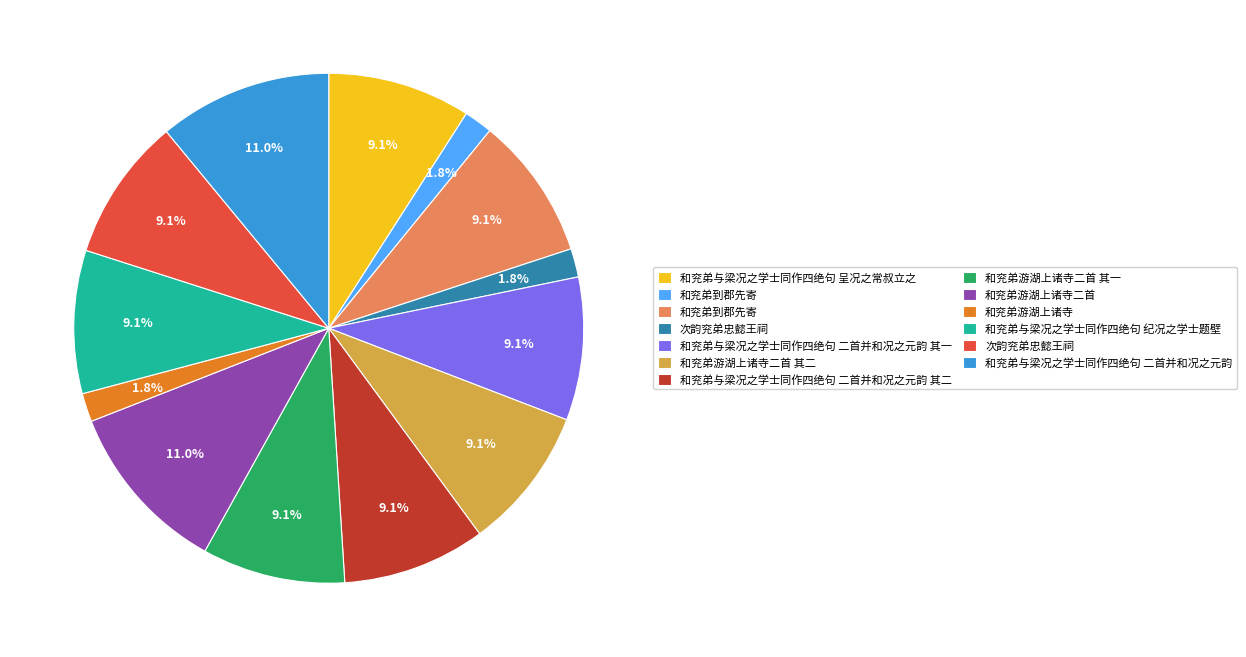

Is there a majority slice in this chart?

No